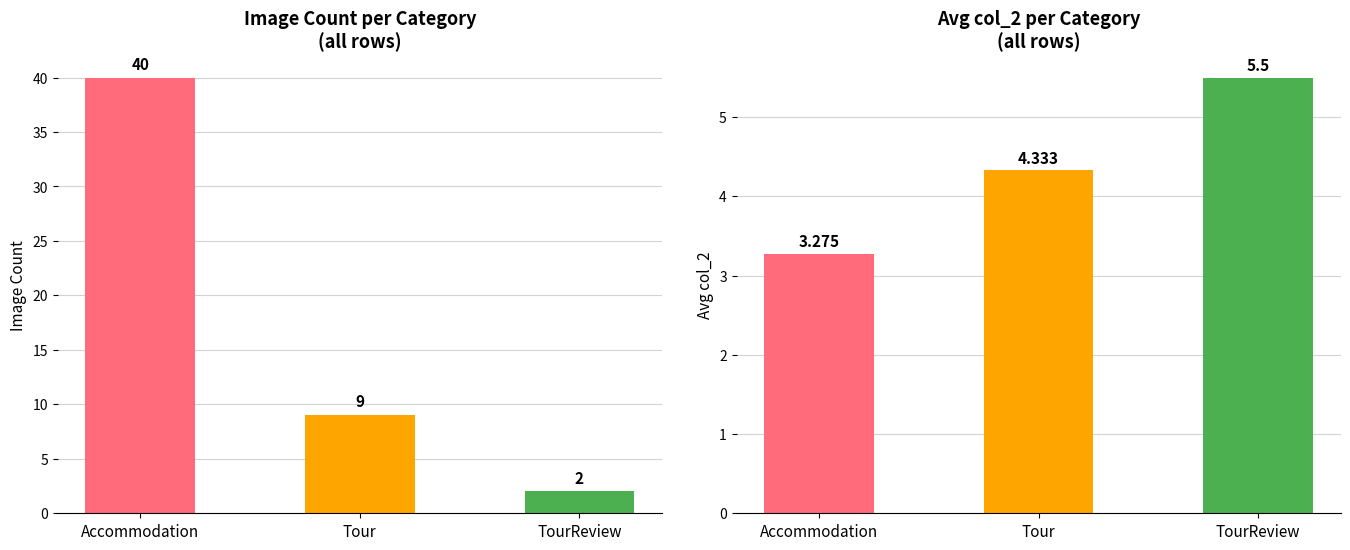

At which label does count first exceed 9?

Accommodation